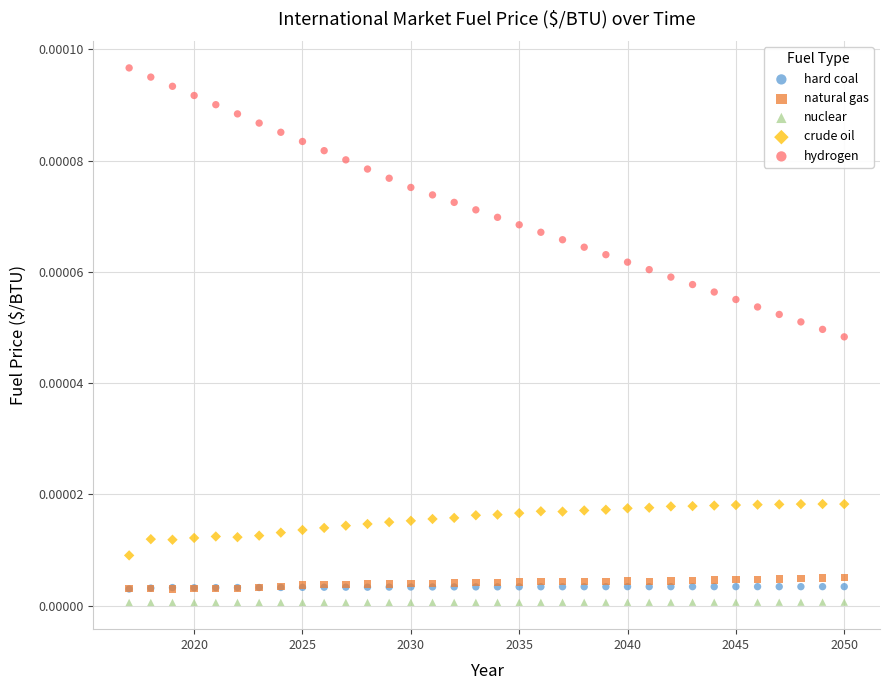

Which series reaches the maximum Y coordinate?

hydrogen